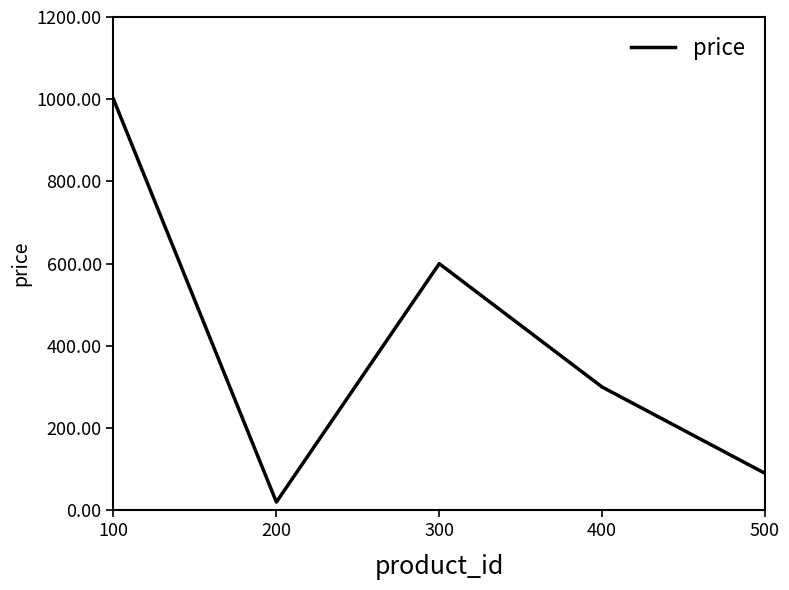

The value at 500 is 131.4. True or false?

False